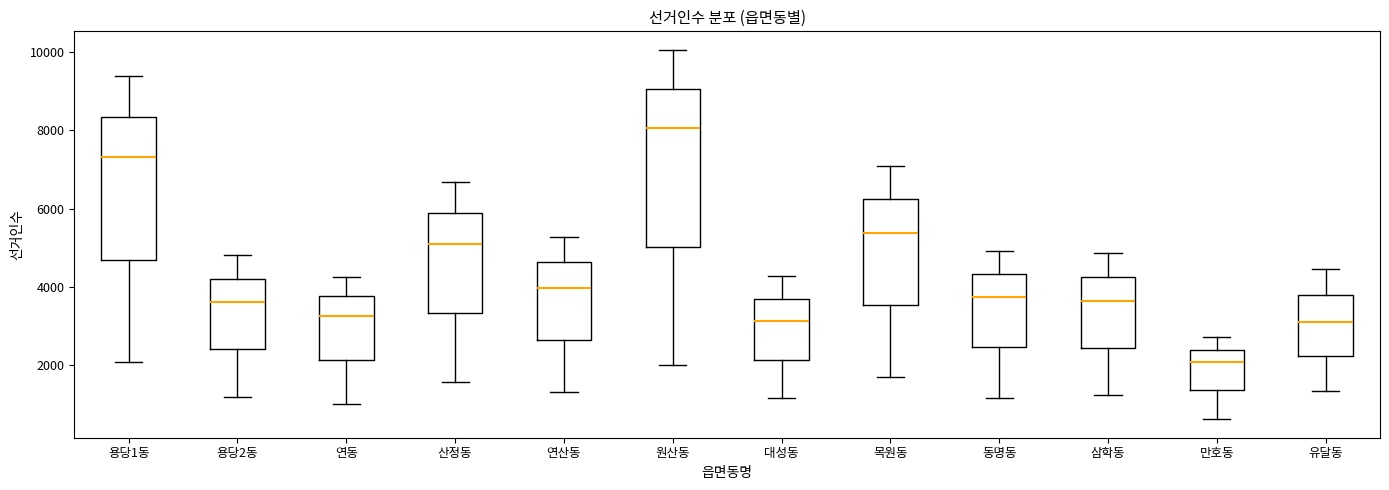

Reading left to right, read every box against the y-axis: the position of its median line, the range the box covers, and the ends of its whiskers. The values are not printed on the chart, so give them approximately, as read against the axis.

용당1동: median 7400, box 4600 to 8400, whiskers 2000 to 9400
용당2동: median 3600, box 2400 to 4200, whiskers 1200 to 4800
연동: median 3200, box 2200 to 3800, whiskers 1000 to 4200
산정동: median 5200, box 3400 to 5800, whiskers 1600 to 6600
연산동: median 4000, box 2600 to 4600, whiskers 1400 to 5200
원산동: median 8000, box 5000 to 9000, whiskers 2000 to 10000
대성동: median 3200, box 2200 to 3800, whiskers 1200 to 4200
목원동: median 5400, box 3600 to 6200, whiskers 1600 to 7000
동명동: median 3800, box 2400 to 4400, whiskers 1200 to 5000
삼학동: median 3600, box 2400 to 4200, whiskers 1200 to 4800
만호동: median 2000, box 1400 to 2400, whiskers 600 to 2800
유달동: median 3200, box 2200 to 3800, whiskers 1400 to 4400